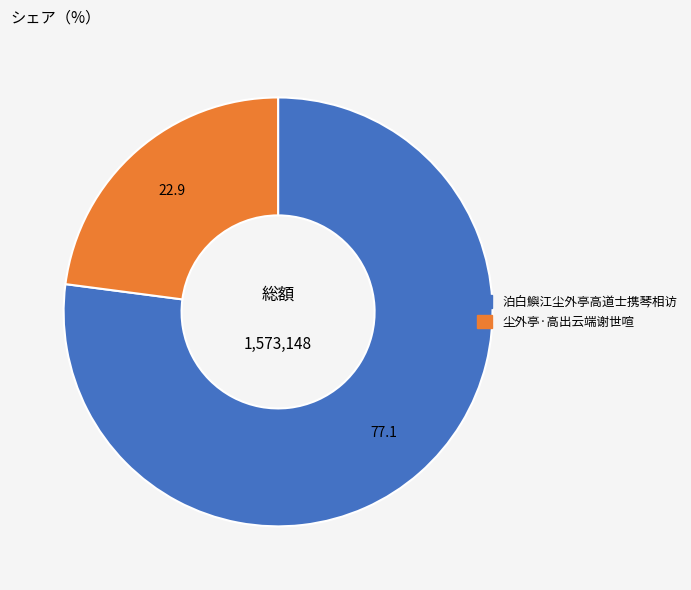

Does 泊白鱮江尘外亭高道士携琴相访 represent more than half of the total?

Yes